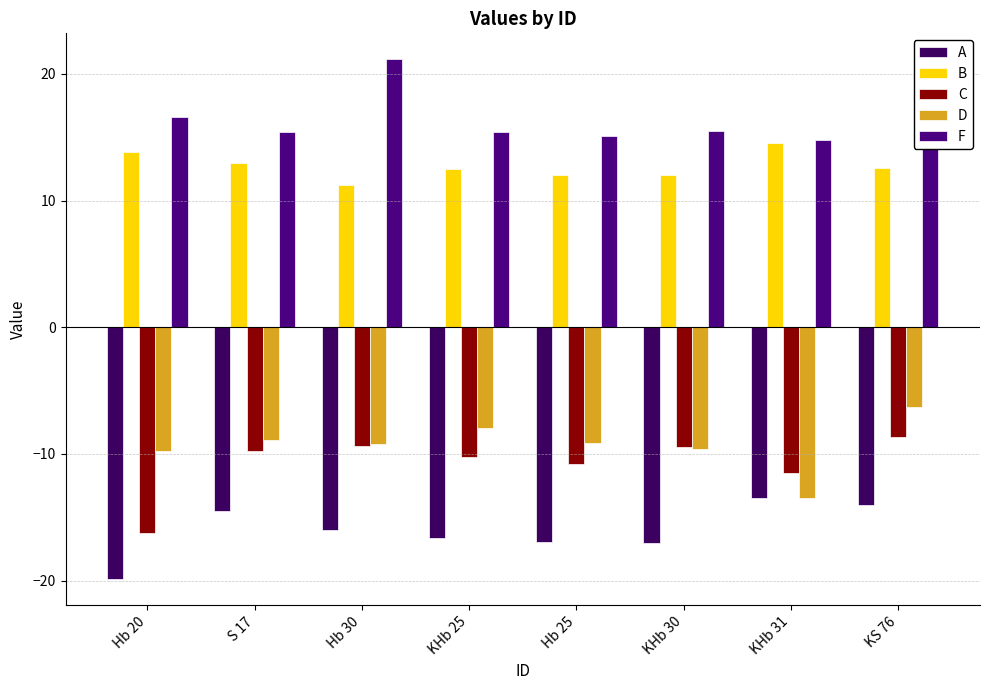

How many data points does each series have?

8